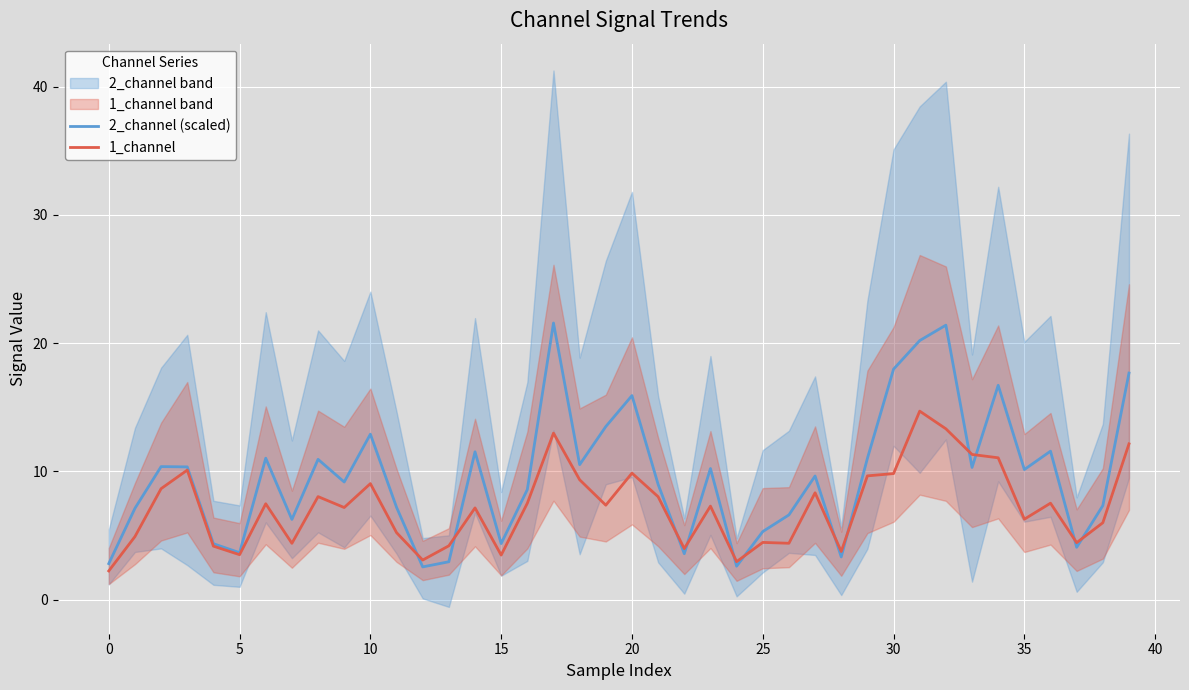

Which series ends up on top after the final intersection of 1_channel and 2_channel (scaled)?

2_channel (scaled)